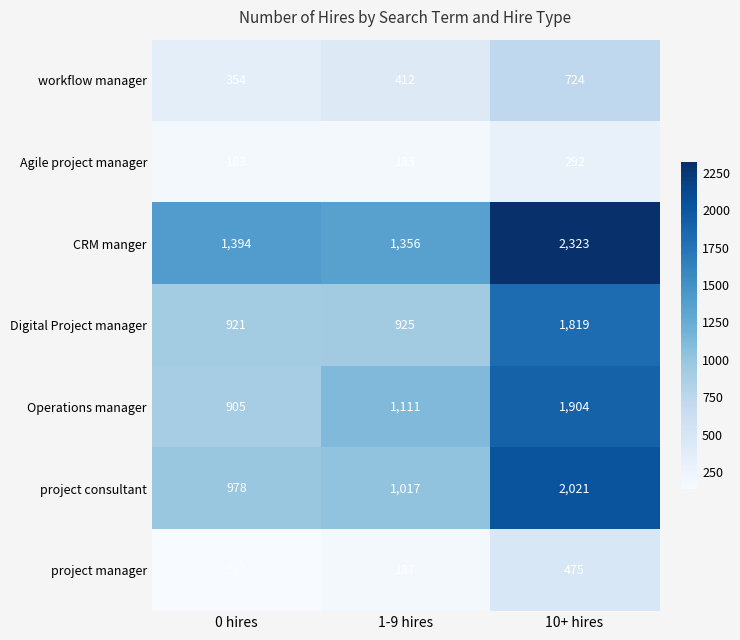

Which series has the largest total across all categories?

CRM manger